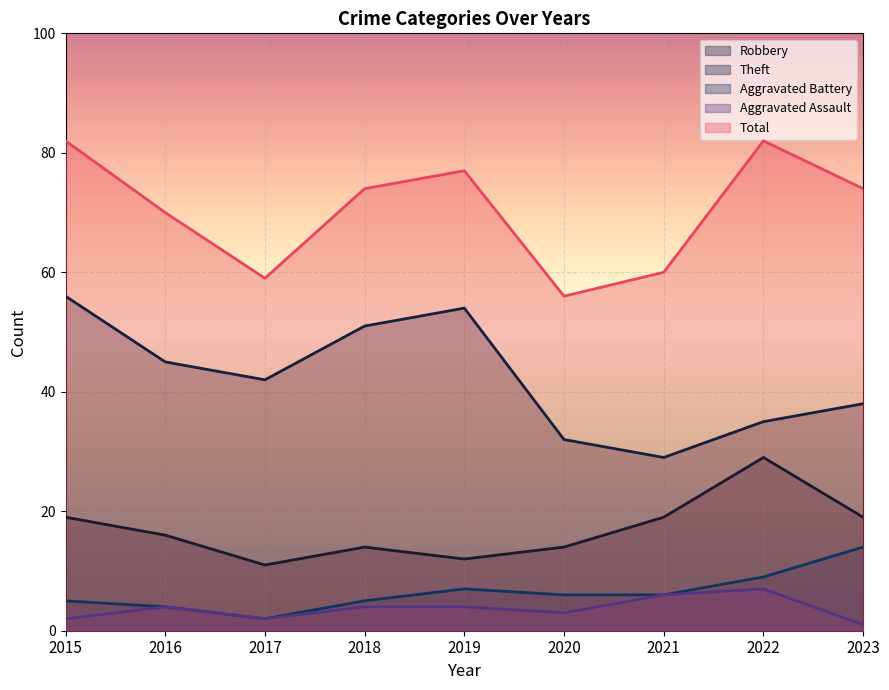

How many interior local peaks does the Theft series have?

1